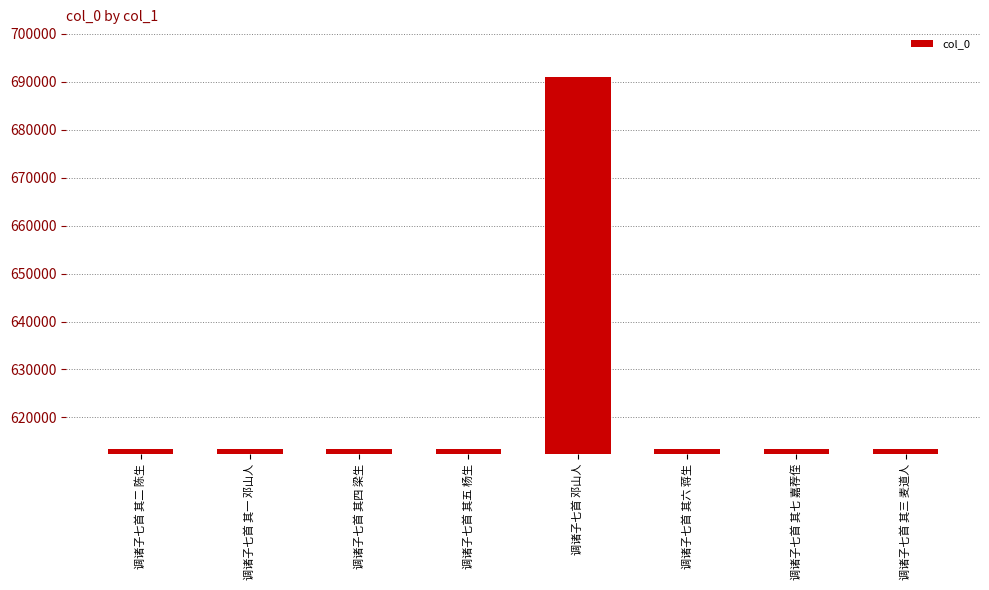

What value does the data have at 调诸子七首 其三 麦道人?

613363